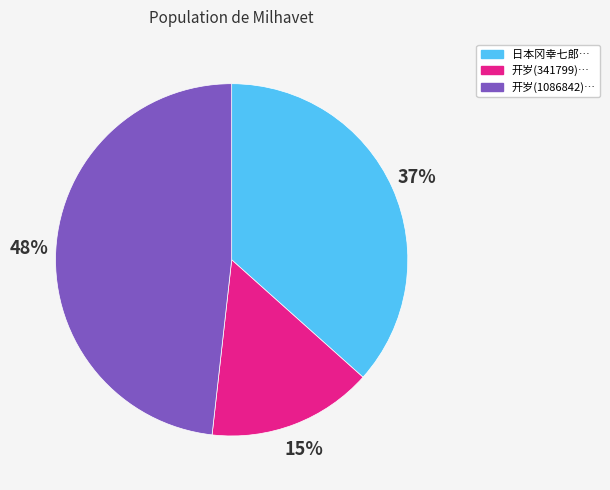

To the nearest percent, what is the difference between the largest and smallest slice percentages?

33%